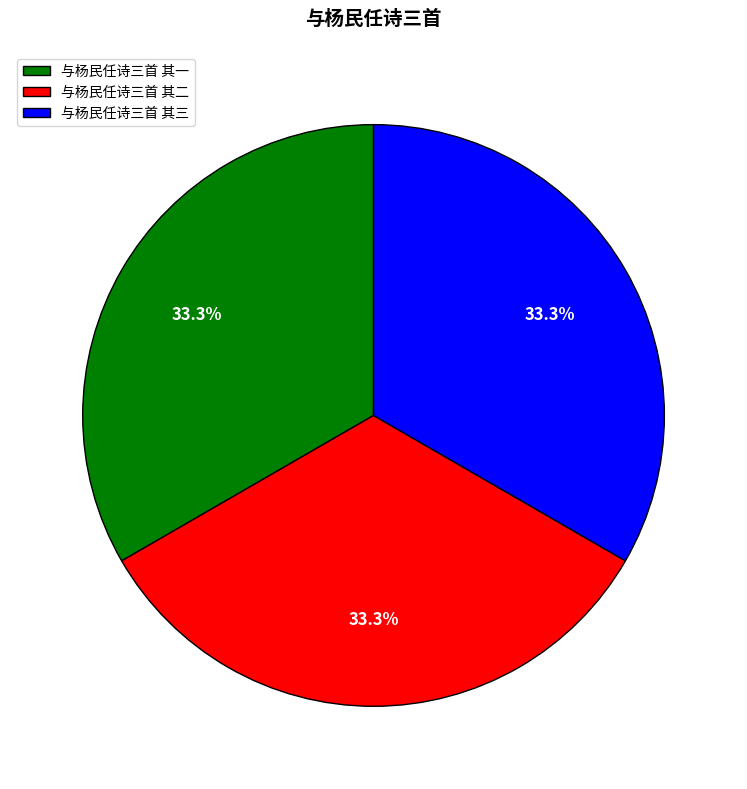

The 与杨民任诗三首 其三 slice represents 33% of the pie. True or false?

True